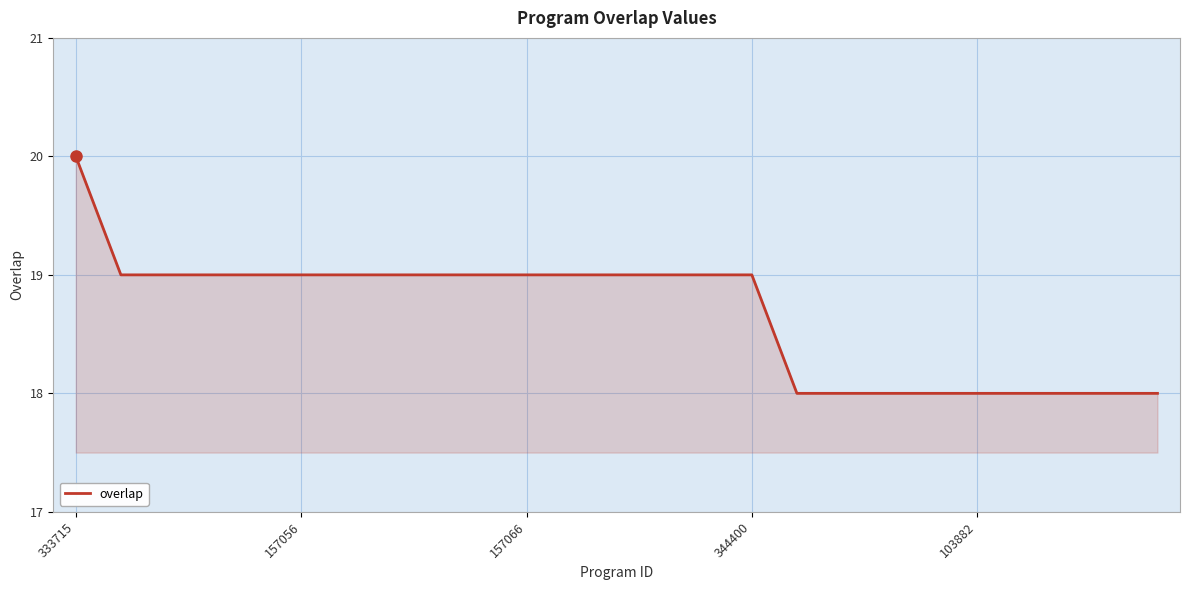

What is the greatest value displayed?

20